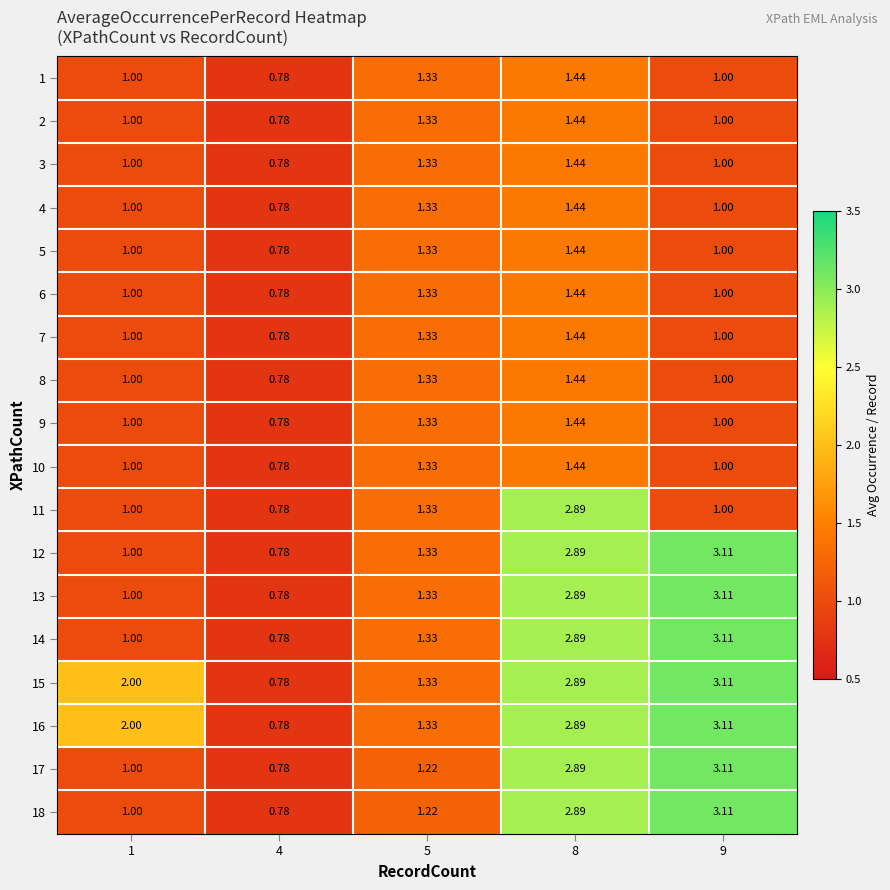

Is the value of 18 at 1 greater than the value of 6 at 8?

No